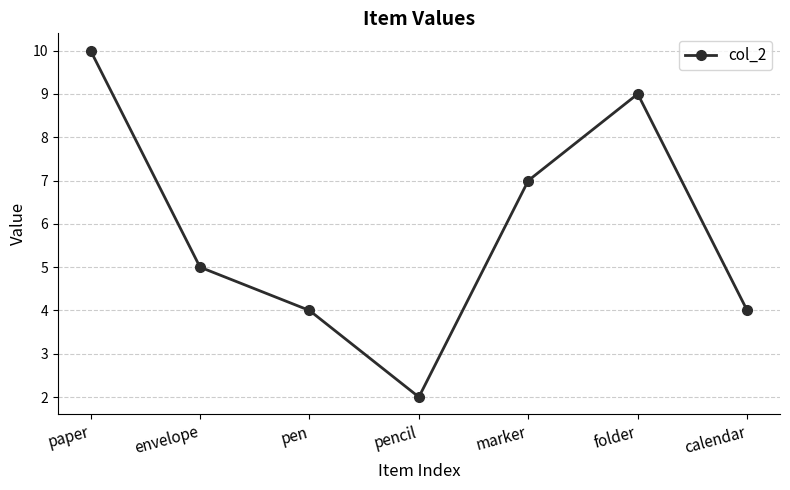

What is the difference between the values at calendar and envelope?

1